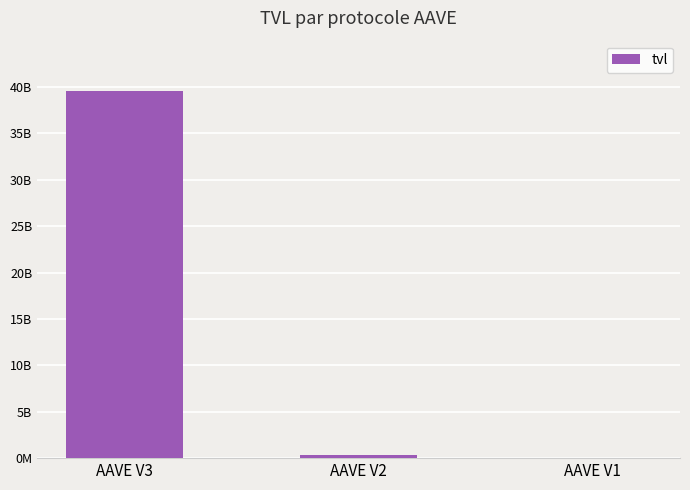

Rank the categories by value from highest to lowest.

AAVE V3, AAVE V2, AAVE V1